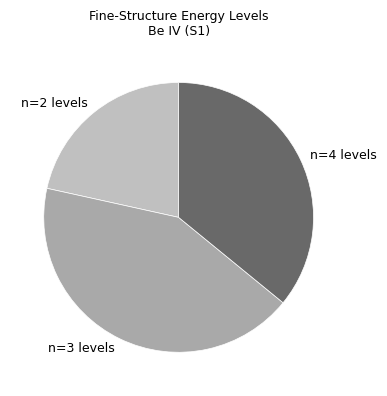

Approximately how many times larger is the value at n=3 levels compared to n=4 levels?

1.2